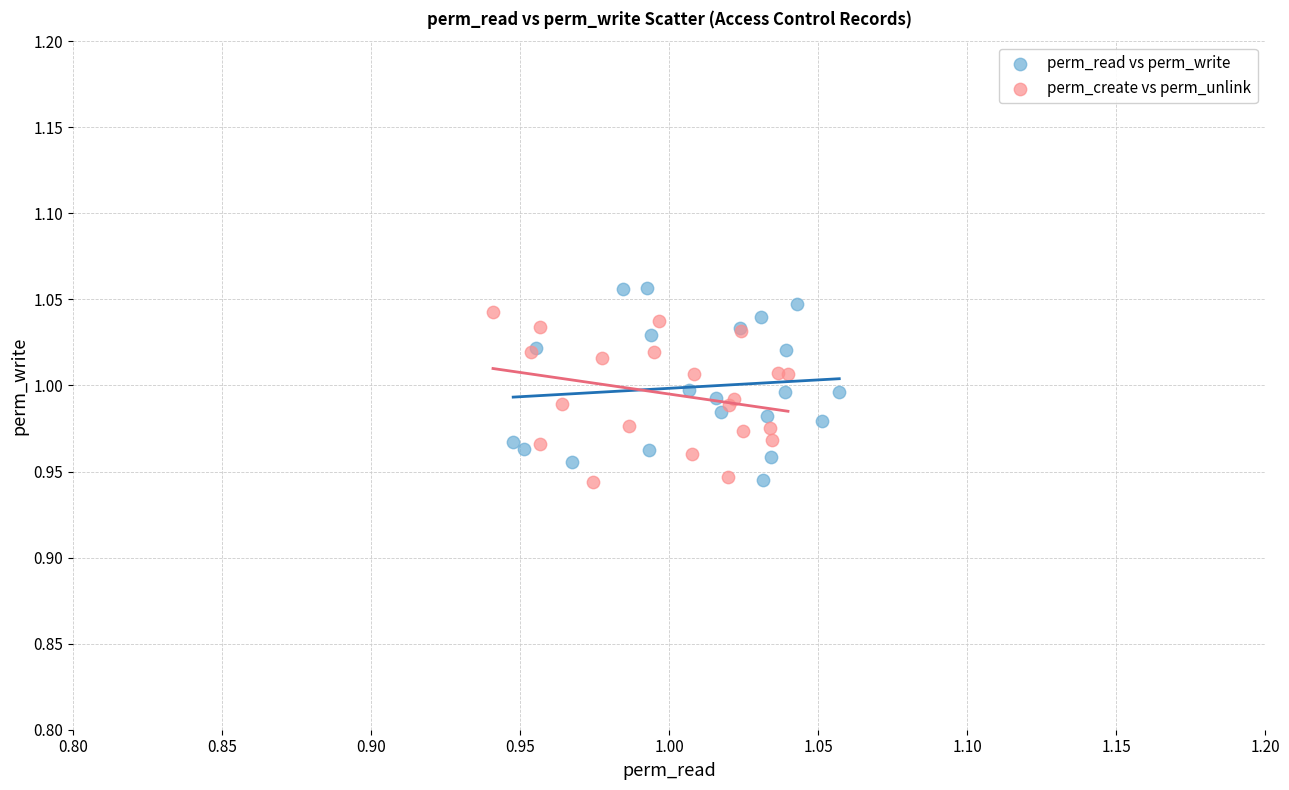

Which series has the widest spread of Y values?

perm_read vs perm_write